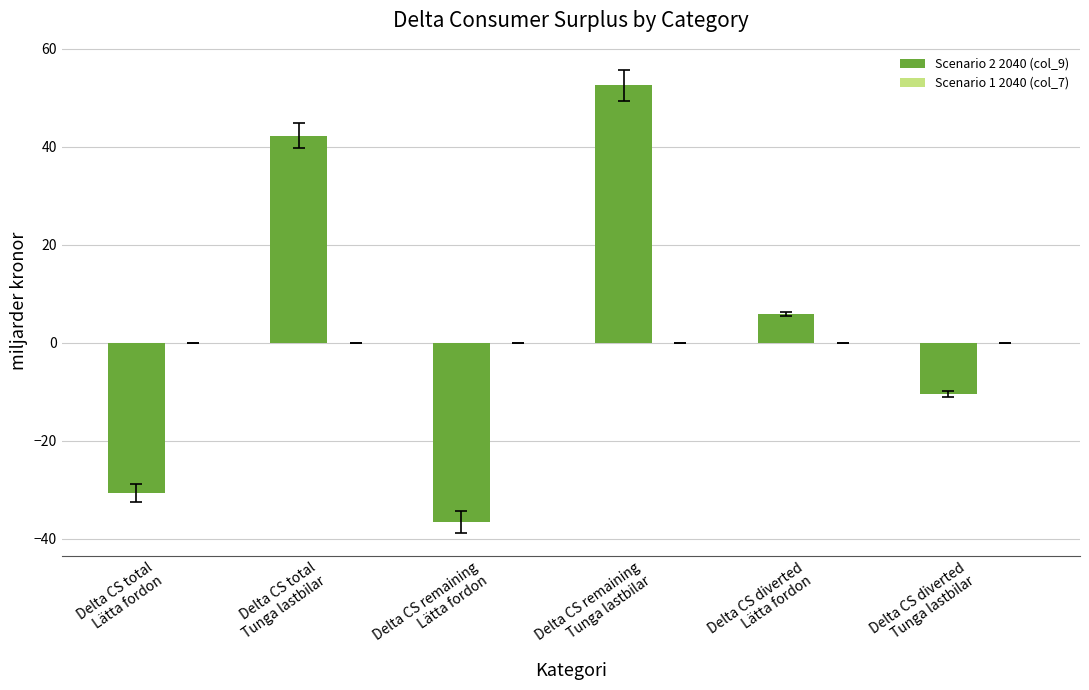

Reading left to right, list all the values displayed in this chart.

-30.6	42.2	-36.5	52.6	5.9	-10.4